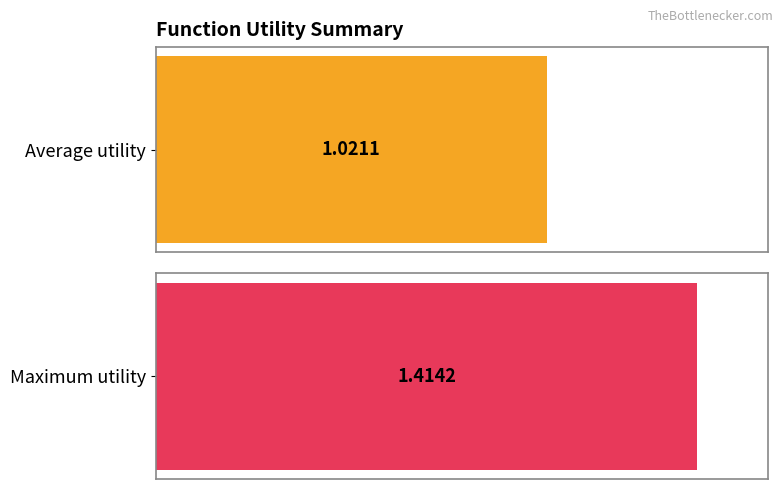

What is the approximate value at max?

1.4